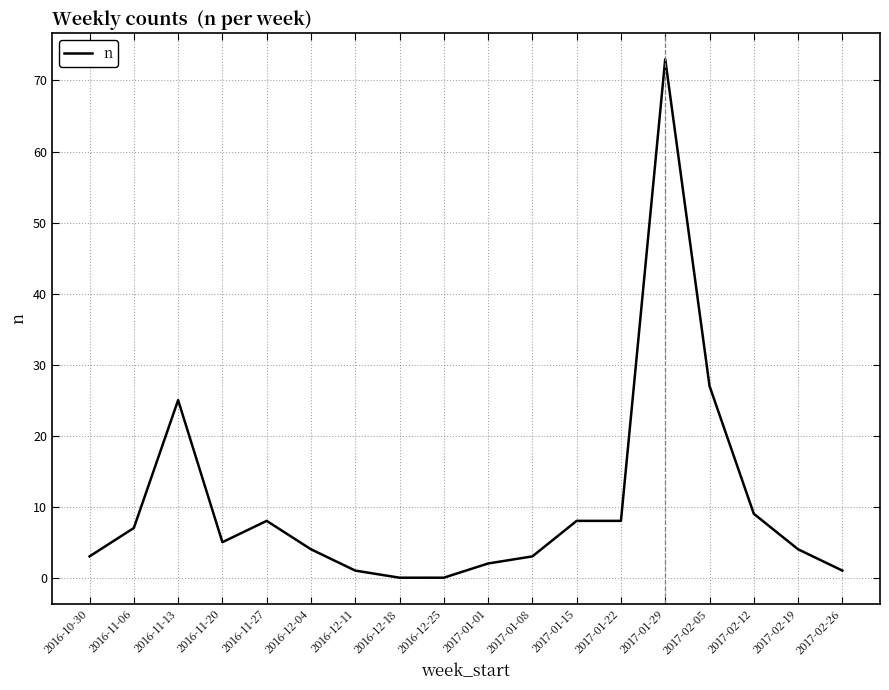

Where is the data nearest to the value 36?

2017-02-05